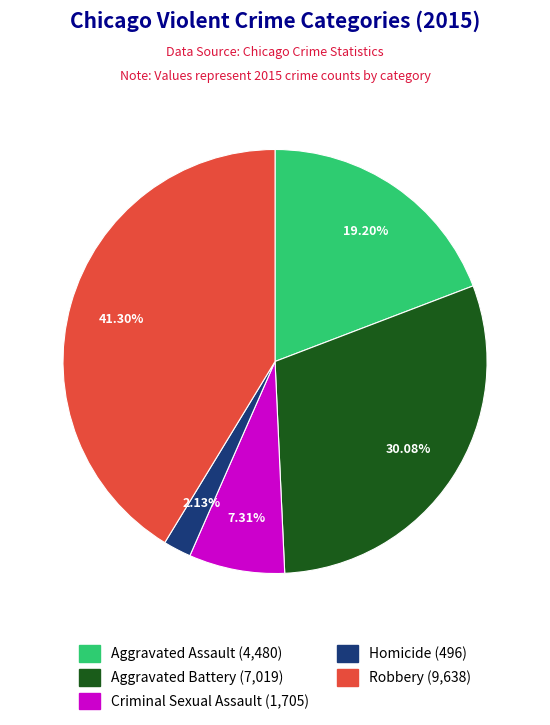

To the nearest percent, what portion does Aggravated Battery represent?

30%